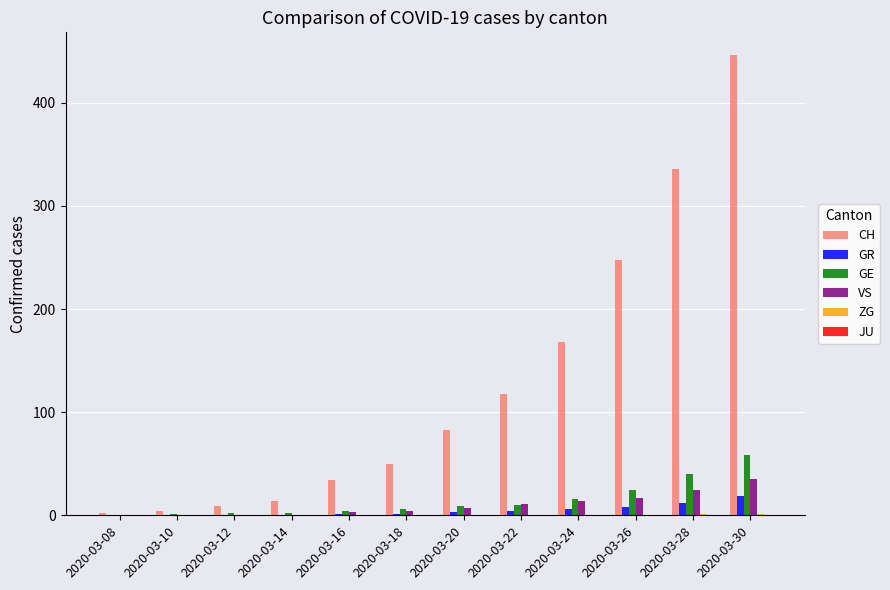

What is the sum of all VS values?

116